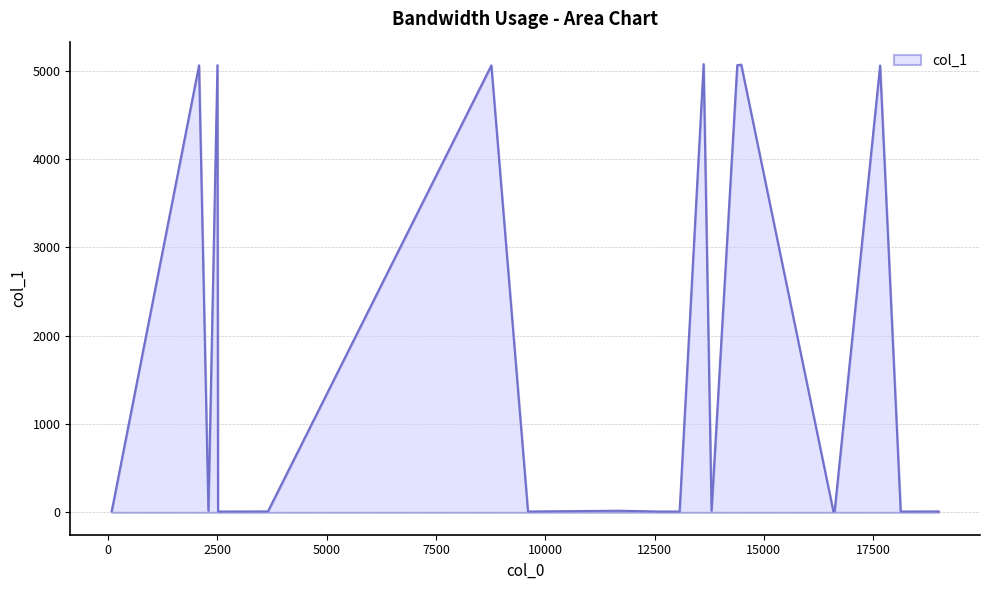

What is the difference between the maximum and minimum values?

5066